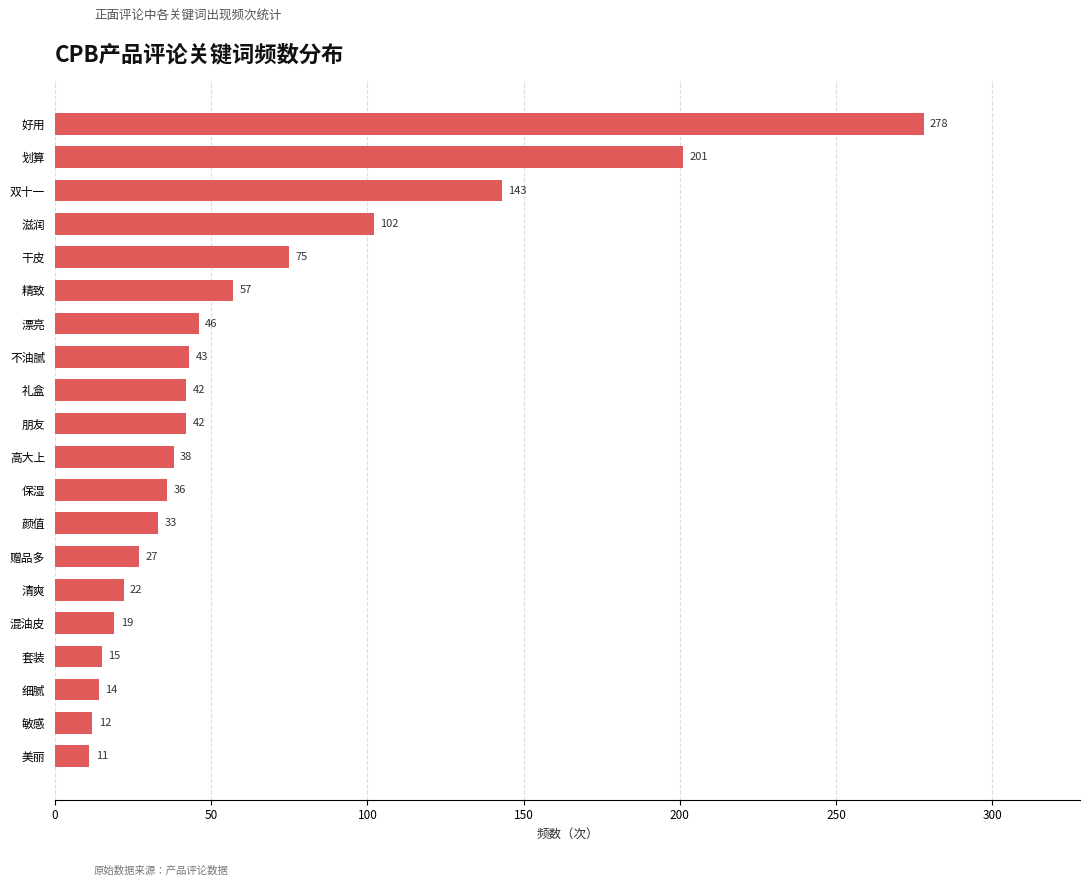

What is the label of the 7th bar from the top?

漂亮